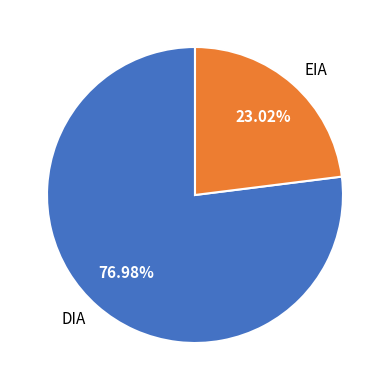

What portion of the pie excludes DIA?

23.0%